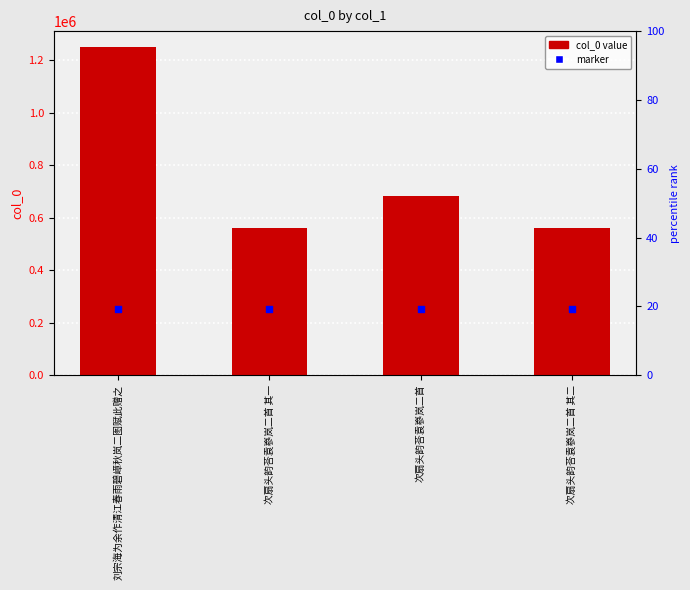

Which series has the largest Y range (max minus min)?

col_0